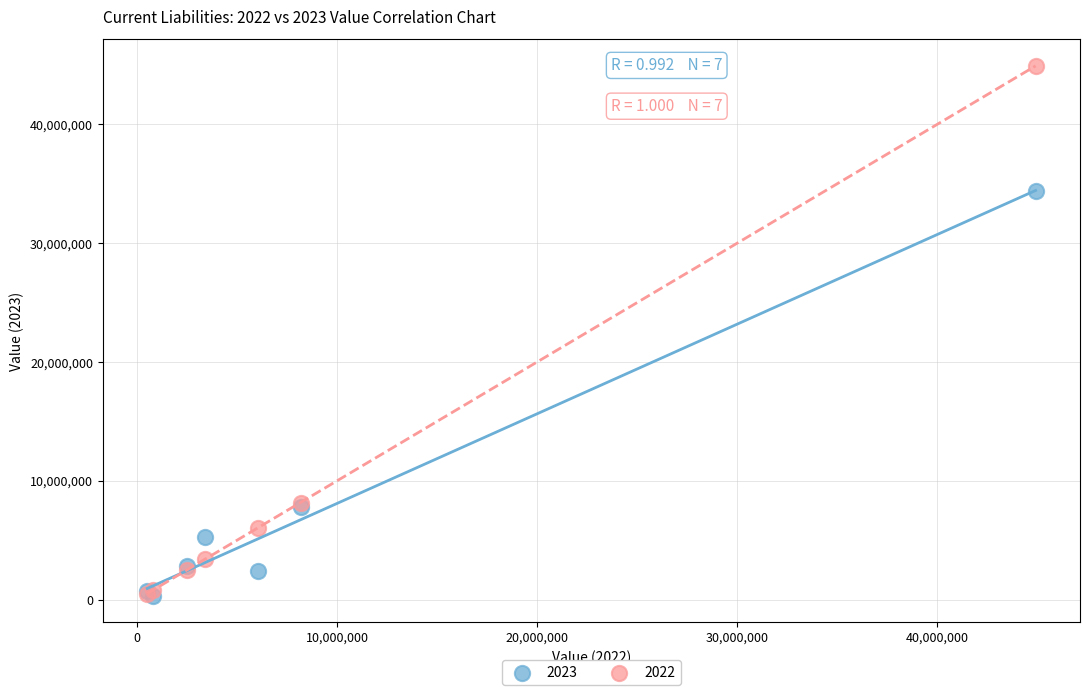

Across all series, what Y value is closest to 22627150?

34427416